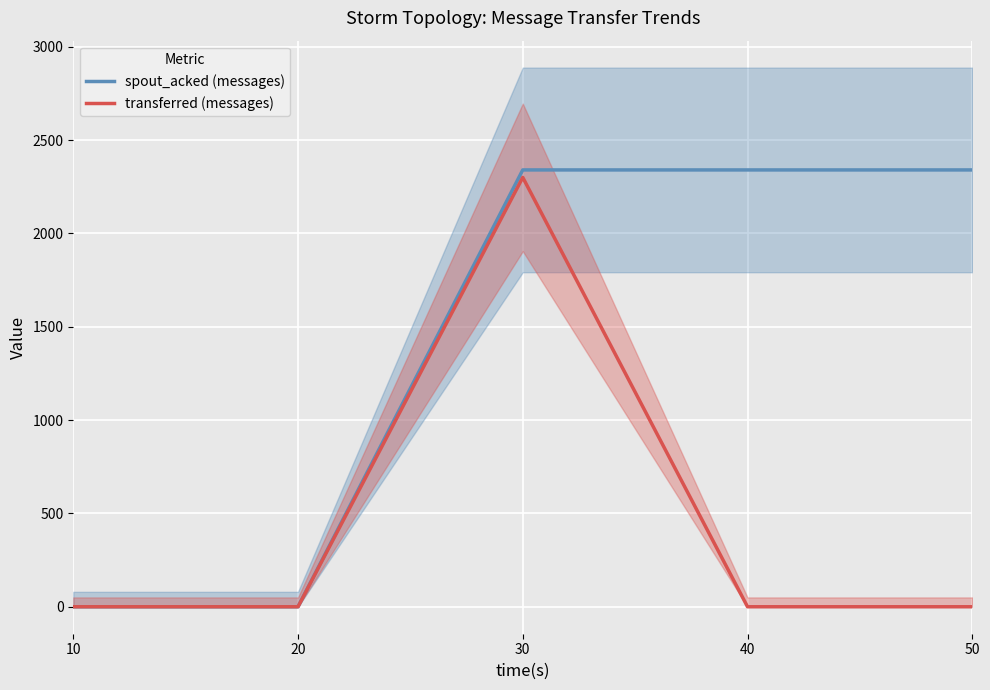

How many values in transferred (messages) are above zero?

1